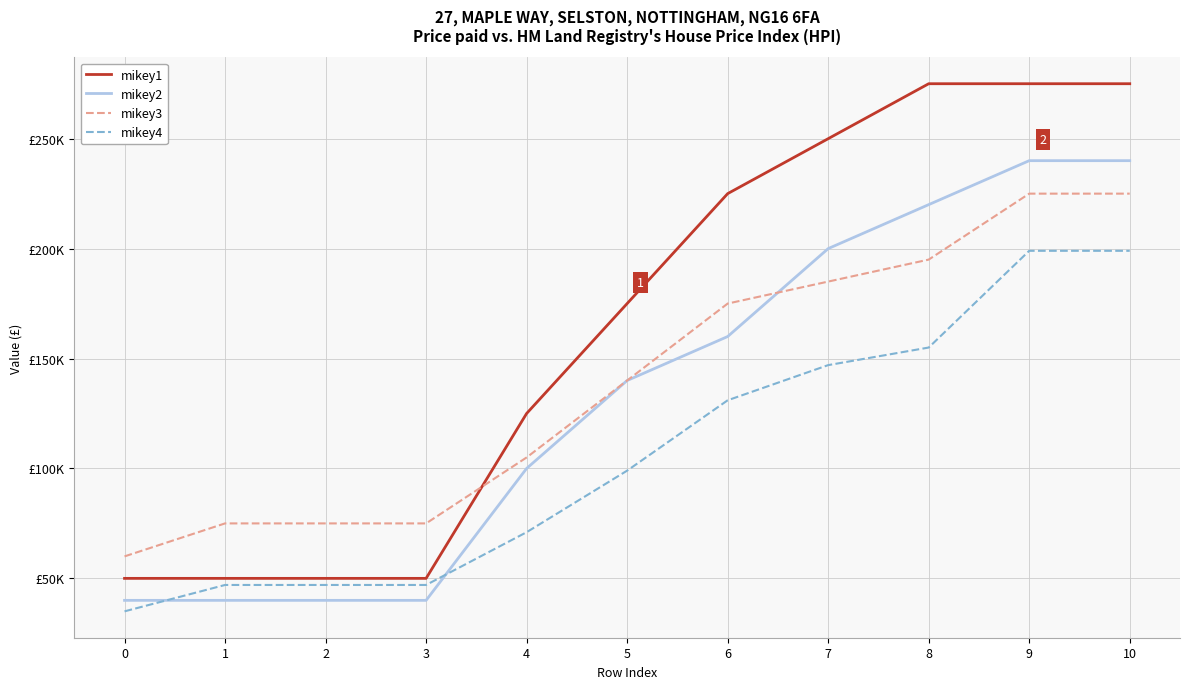

Read the mikey1 value at 4.

125000